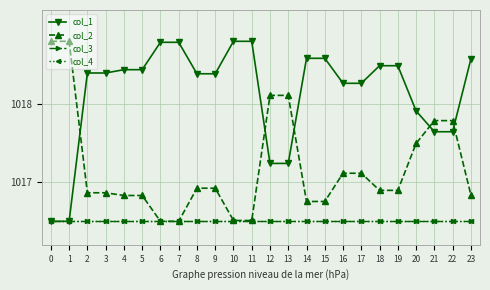

The value of col_2 at 9 is 1016.9. True or false?

True